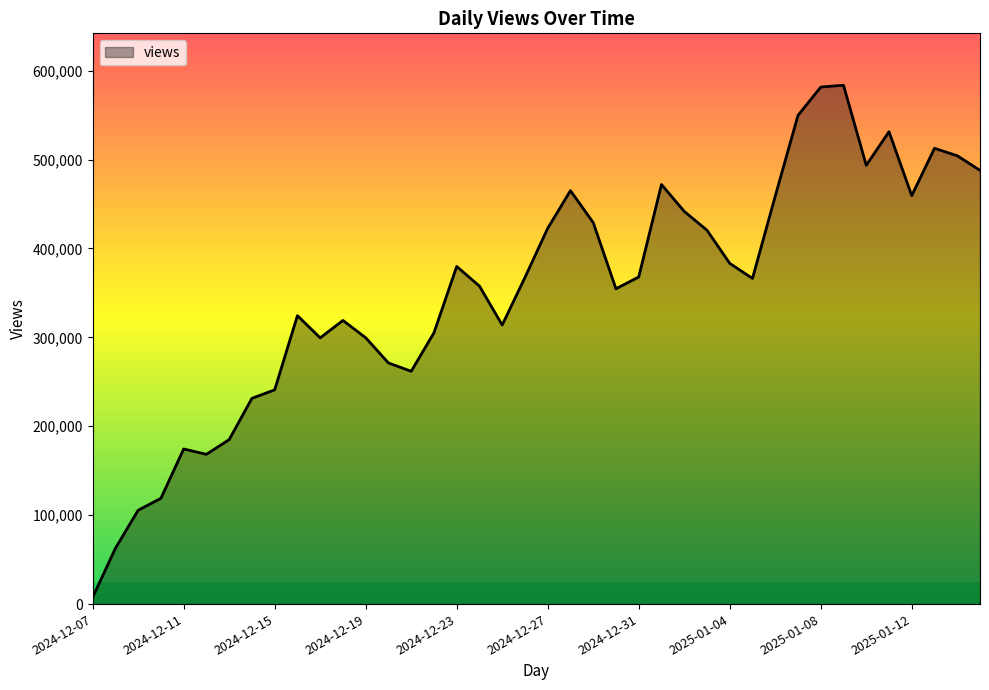

What is the maximum value shown in the chart?

583554